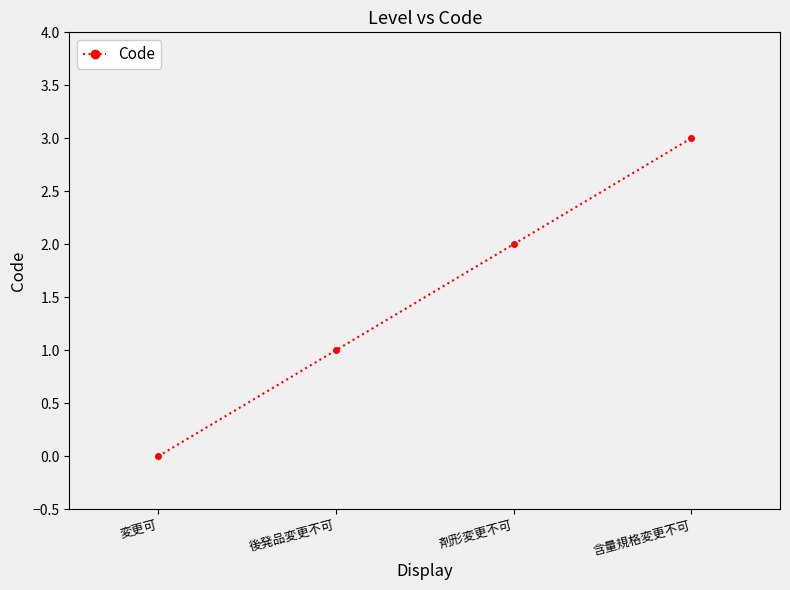

What is the approximate value at 含量規格変更不可?

3